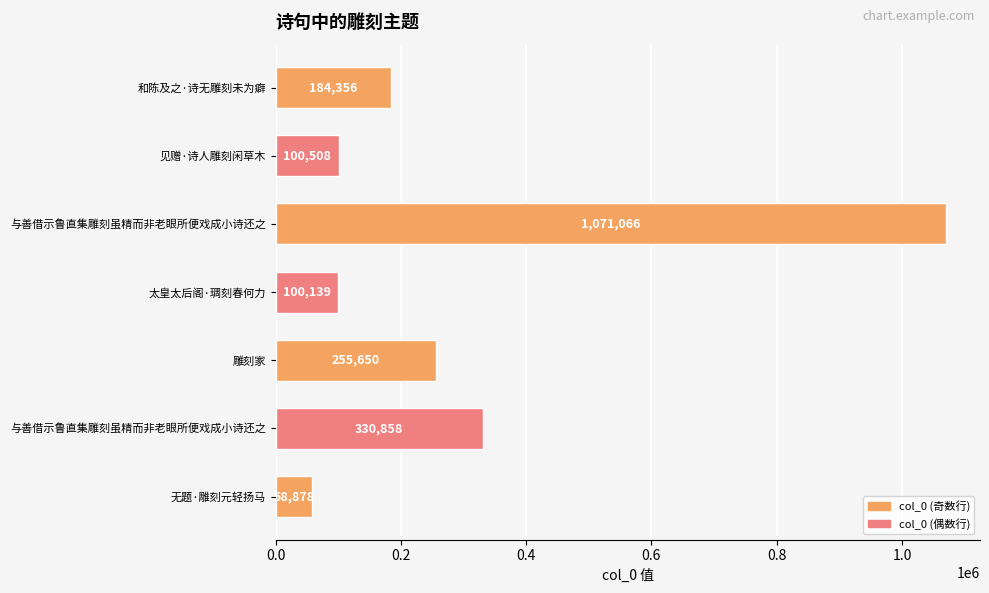

How many data points are less than 184356?

3